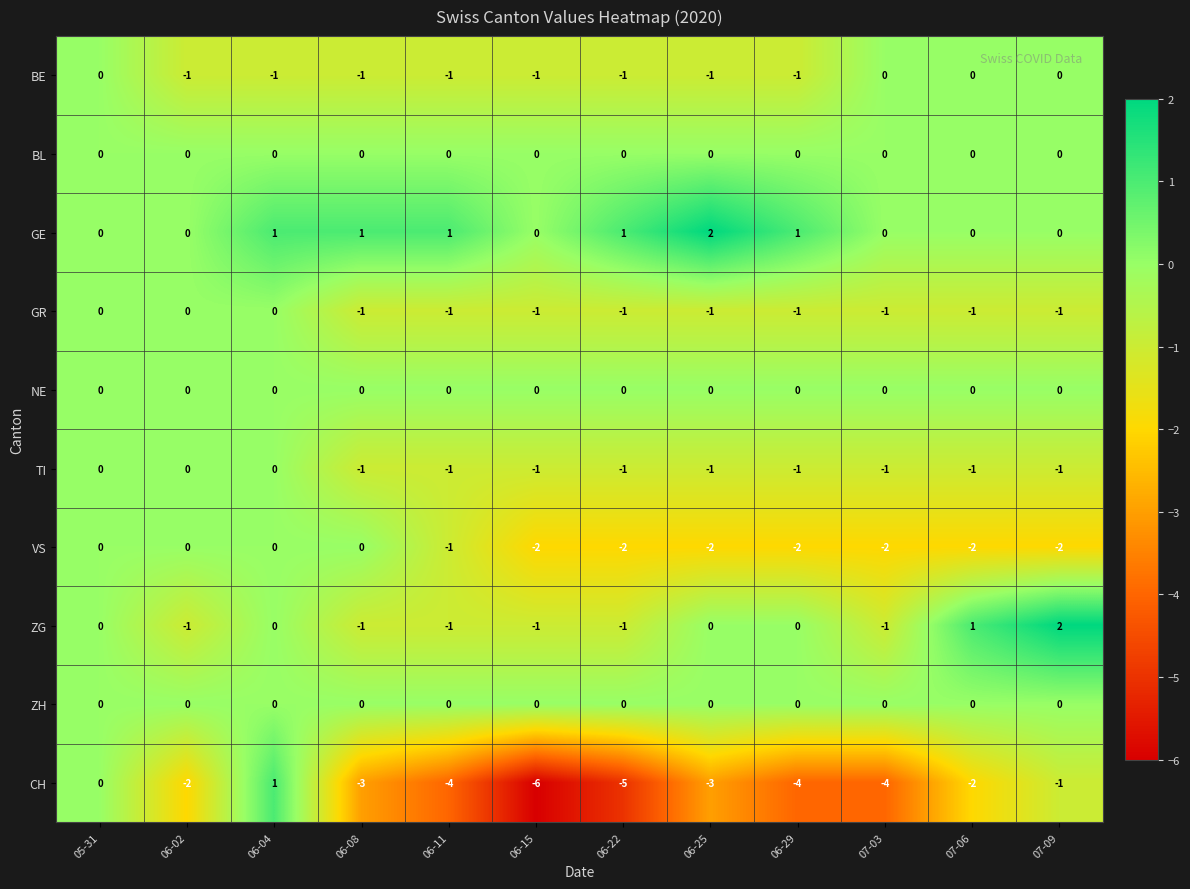

True or false: VS has a value of -4 at 07-09.

False